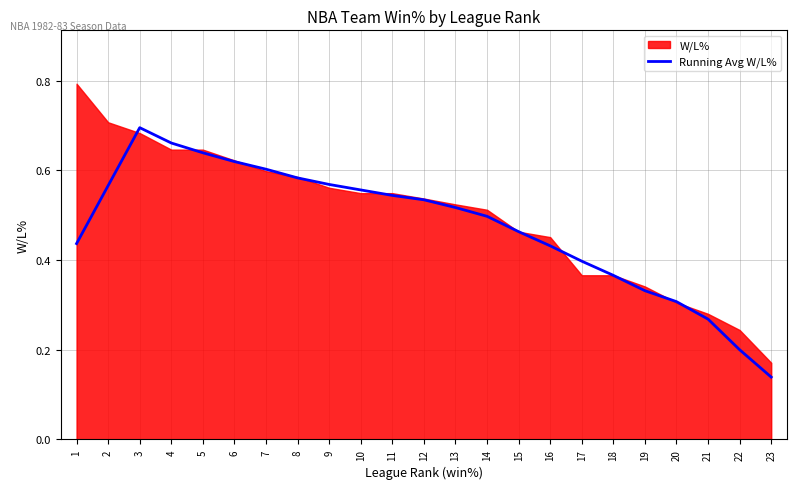

Which category has the lowest value in the Running Avg W/L% series?

23